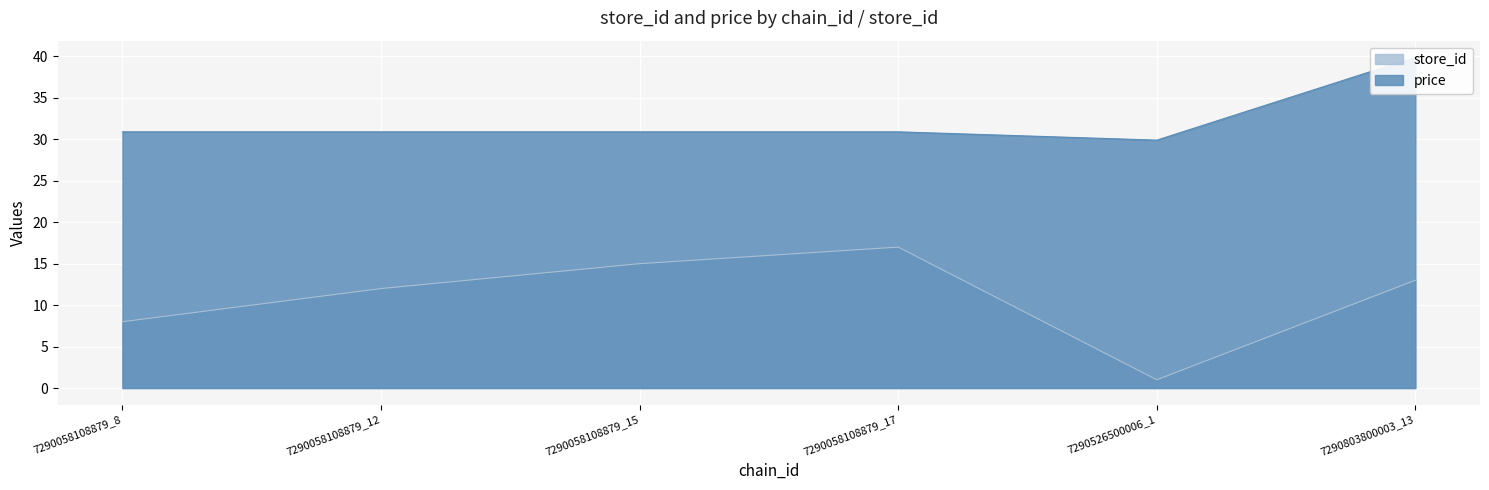

True or false: price has a value of 19.2 at 7290058108879_12.

False